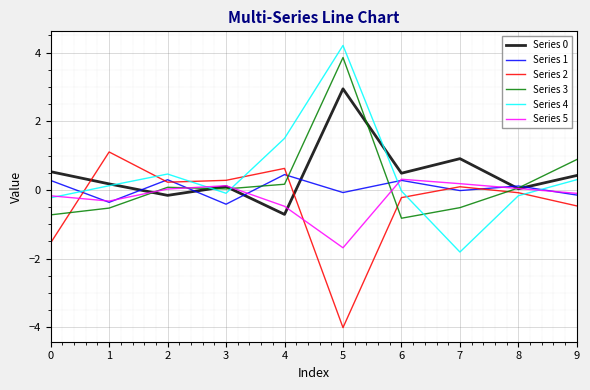

How many interior local peaks does the Series 4 series have?

2